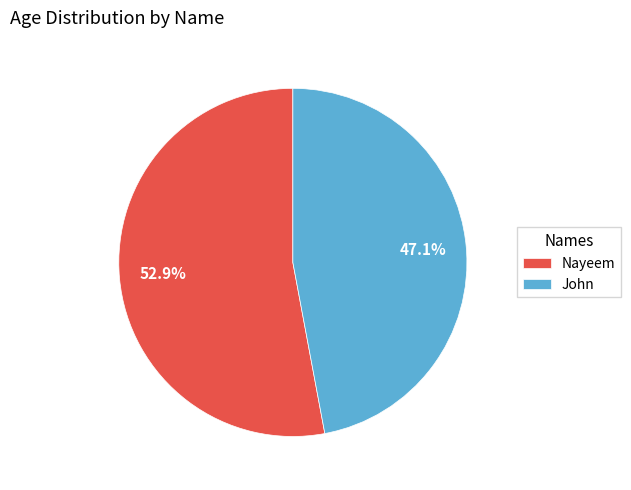

Count the number of slices in the pie.

2